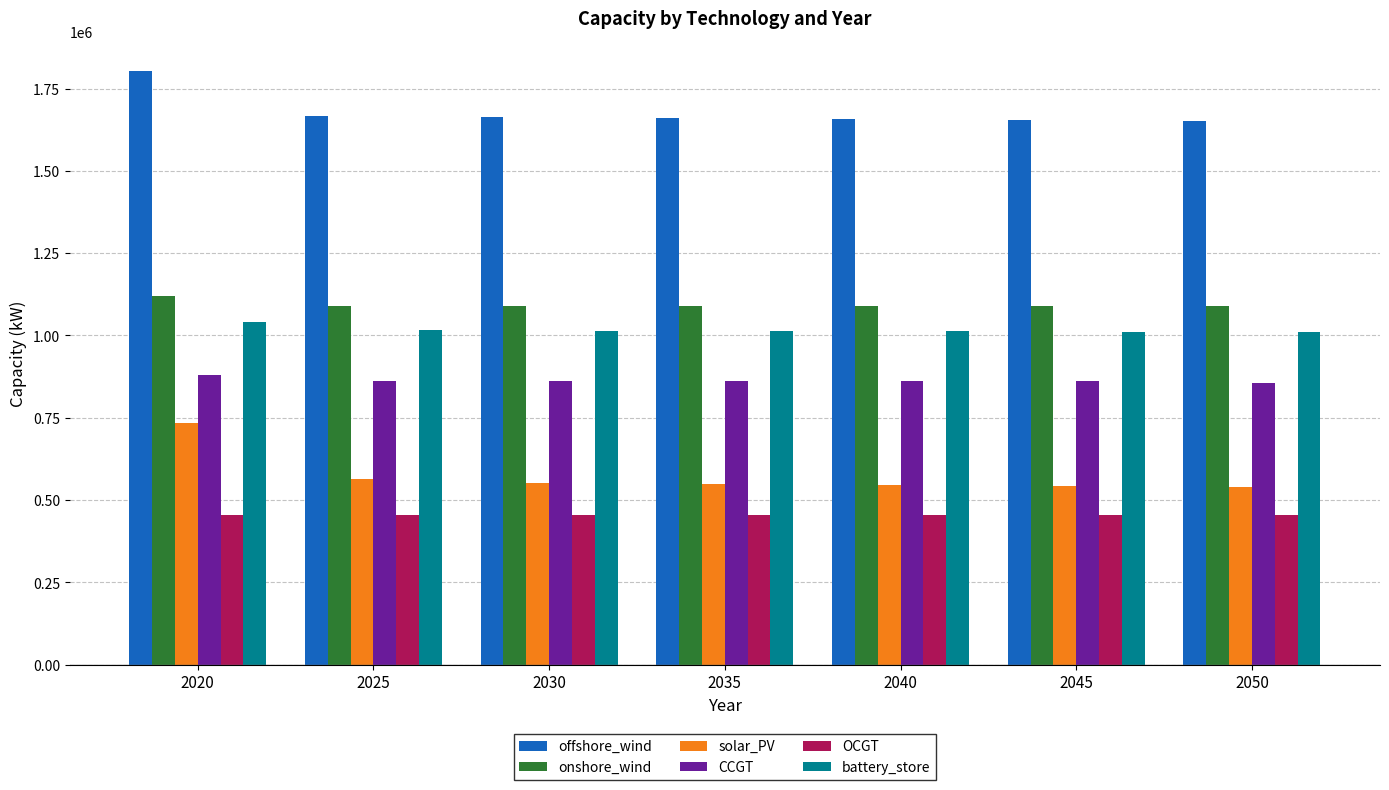

The OCGT series shows 293268.6 at 2035. True or false?

False